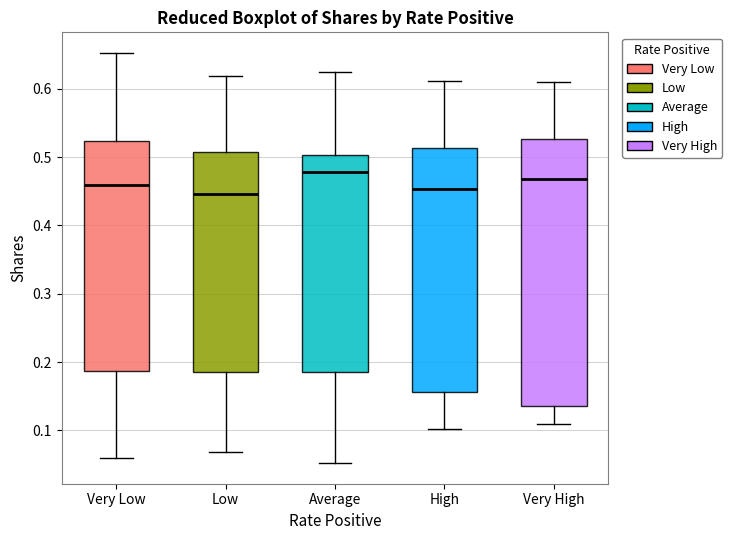

Reading left to right, transcribe this box plot: for each box, give where its median line is, the range the box spans, and where its two whiskers end, as read against the y-axis. The values are not printed on the chart, so give them approximately, as read against the axis.

Very Low: median 0.46, box 0.19 to 0.52, whiskers 0.06 to 0.65
Low: median 0.45, box 0.19 to 0.51, whiskers 0.07 to 0.62
Average: median 0.48, box 0.18 to 0.50, whiskers 0.05 to 0.62
High: median 0.45, box 0.16 to 0.51, whiskers 0.10 to 0.61
Very High: median 0.47, box 0.14 to 0.53, whiskers 0.11 to 0.61